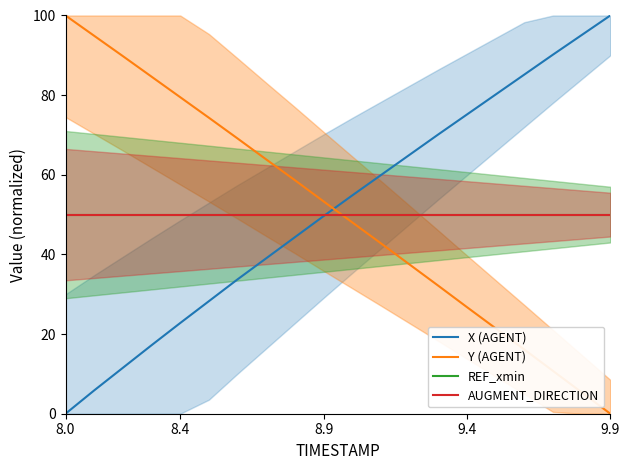

Rank the series at 7 from lowest to highest value.

X (AGENT), REF_xmin, AUGMENT_DIRECTION, Y (AGENT)